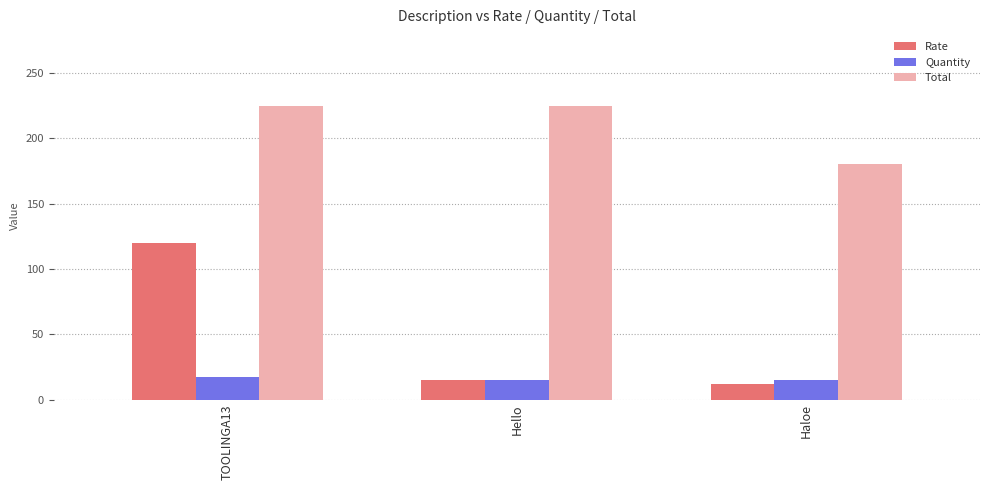

The Rate series shows 51 at TOOLINGA13. True or false?

False